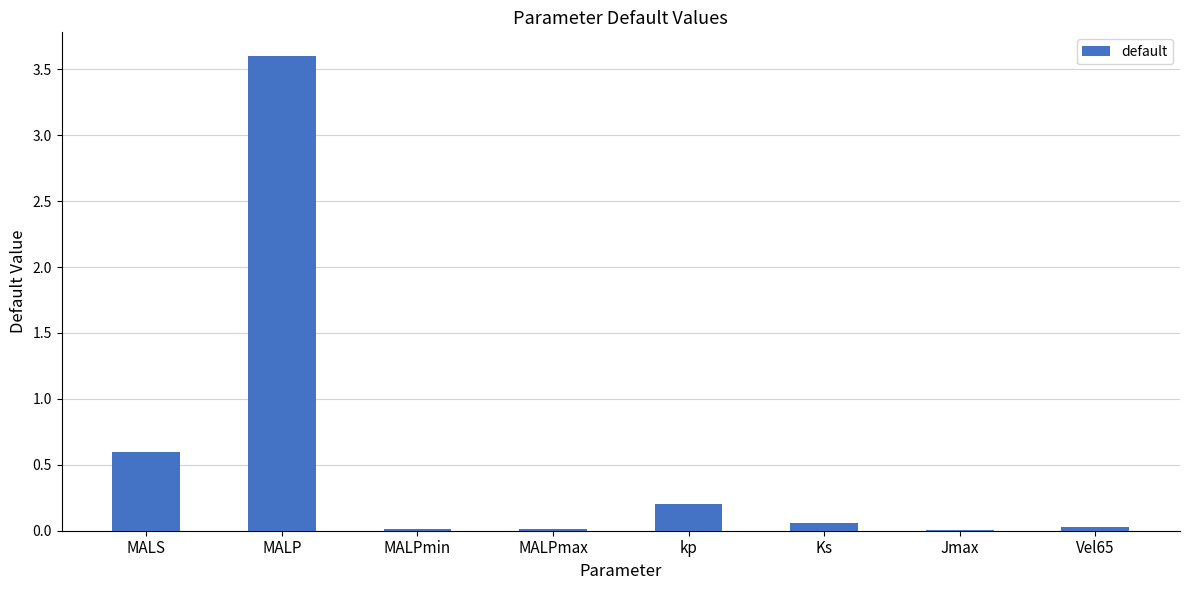

Between MALP and Jmax, which is larger?

MALP